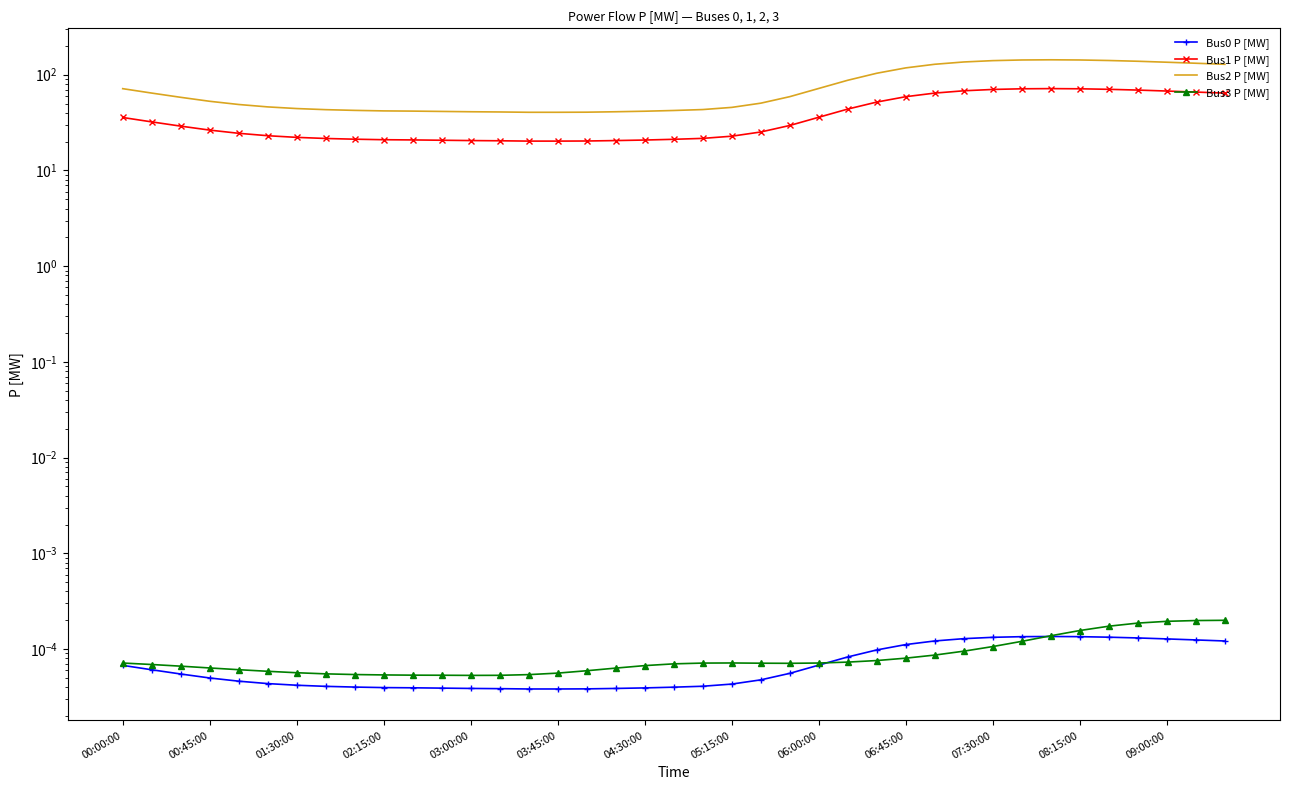

Is this an area chart (filled region under the line)?

No